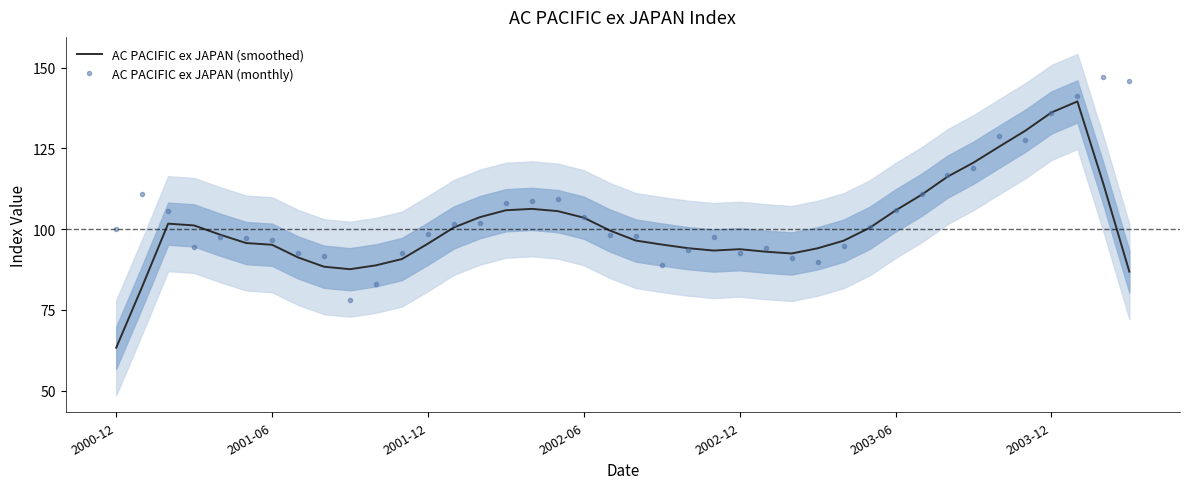

After their last crossing, which series has the higher values: AC PACIFIC ex JAPAN (smoothed) or AC PACIFIC ex JAPAN (monthly)?

AC PACIFIC ex JAPAN (monthly)